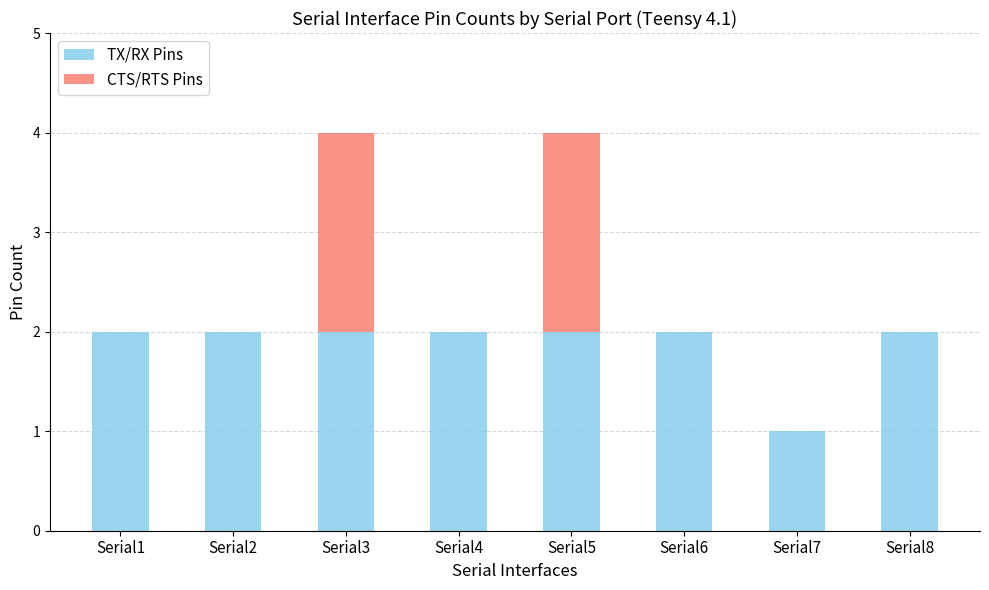

Are the bars grouped side by side (vs. stacked)?

No